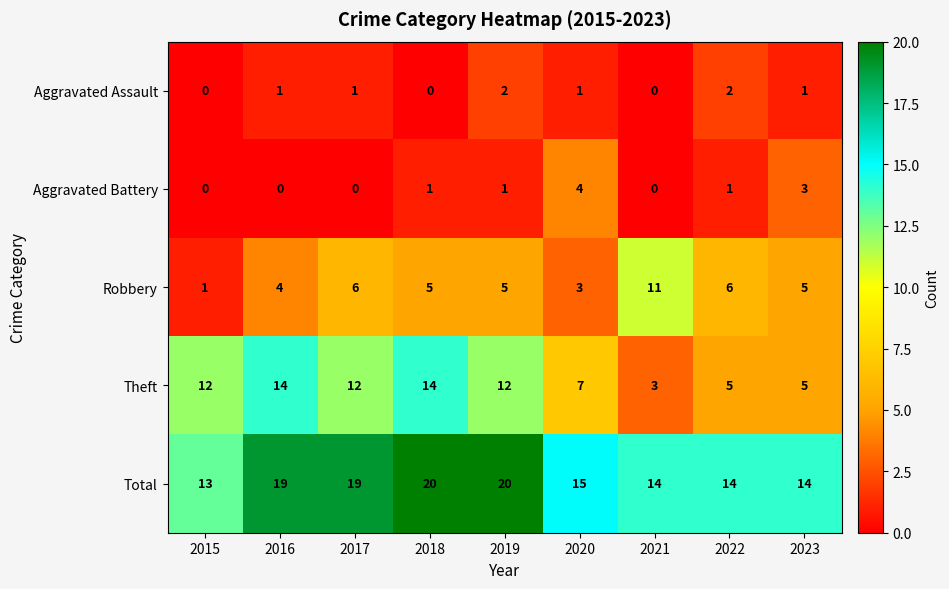

What is the greatest value displayed?

20